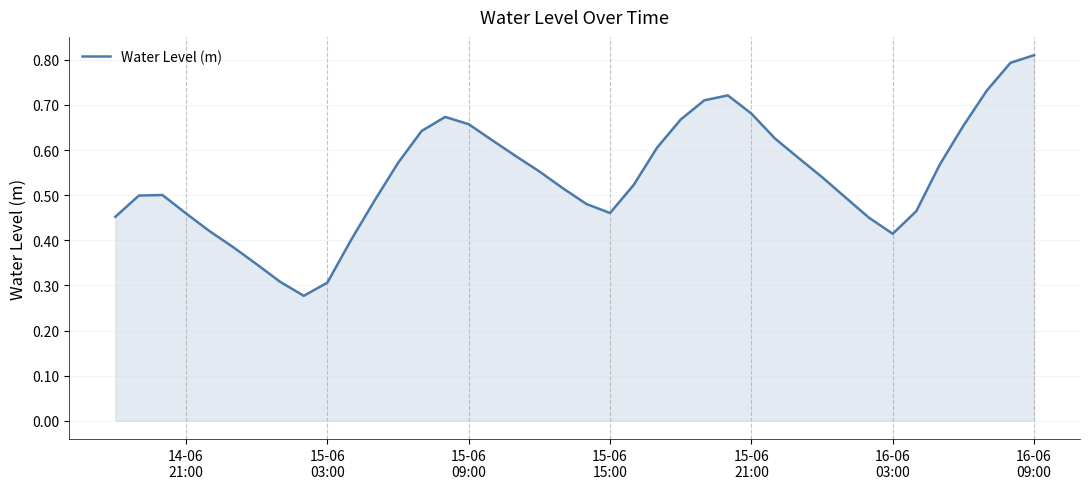

Reading left to right, what are all the values shown in this chart?

0.5	0.5	0.5	0.5	0.4	0.4	0.3	0.3	0.3	0.3	0.4	0.5	0.6	0.6	0.7	0.7	0.6	0.6	0.6	0.5	0.5	0.5	0.5	0.6	0.7	0.7	0.7	0.7	0.6	0.6	0.5	0.5	0.4	0.4	0.5	0.6	0.7	0.7	0.8	0.8